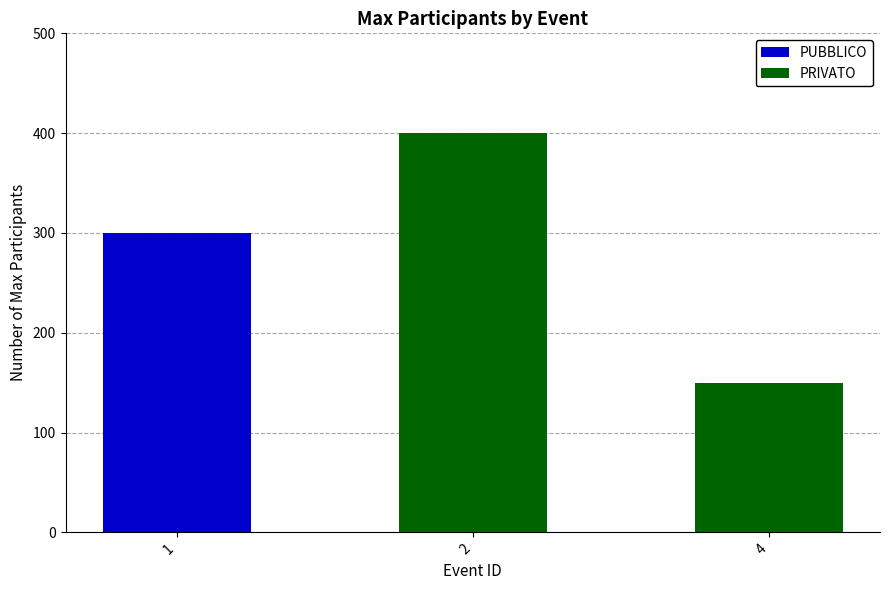

How many distinct data groups are displayed?

2